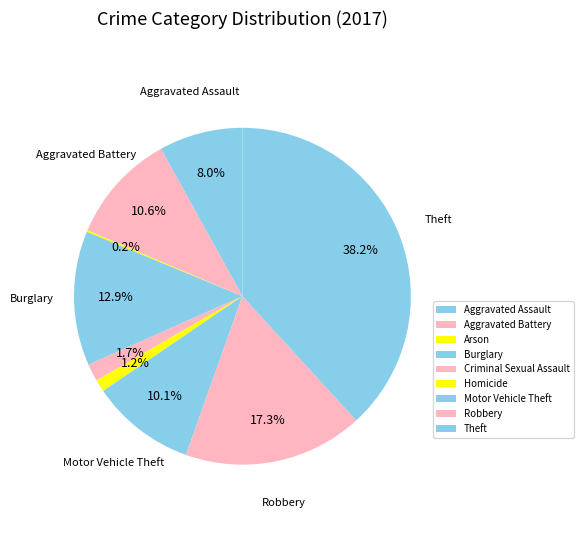

To the nearest percent, what percentage of the pie is Robbery?

17%